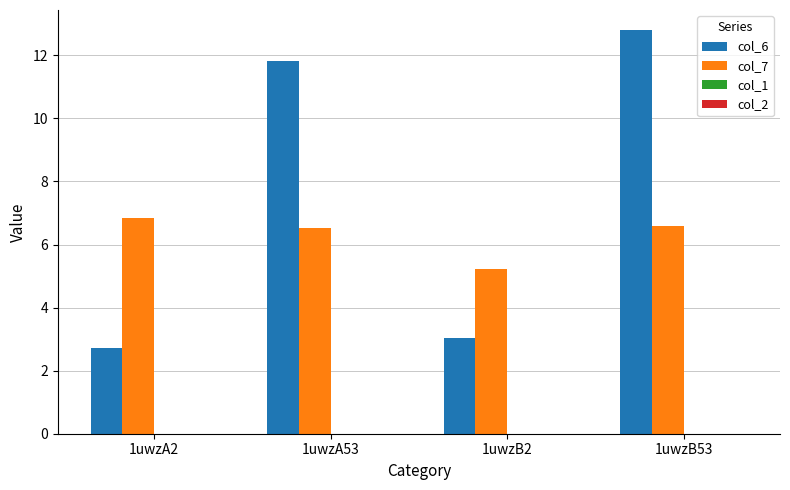

At which category is the sum across all series the highest?

1uwzB53